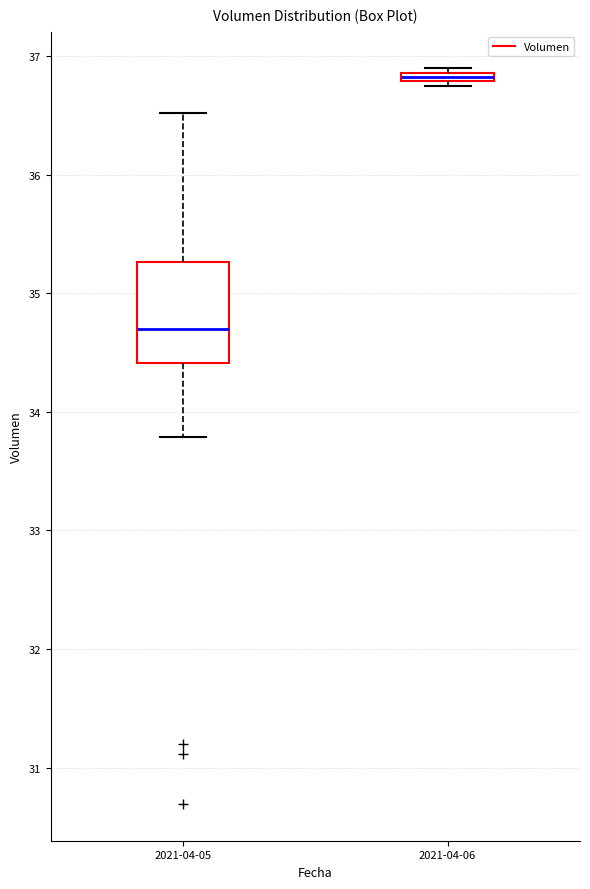

Comparing the boxes themselves (not the whiskers), which one is the tallest?

2021-04-05